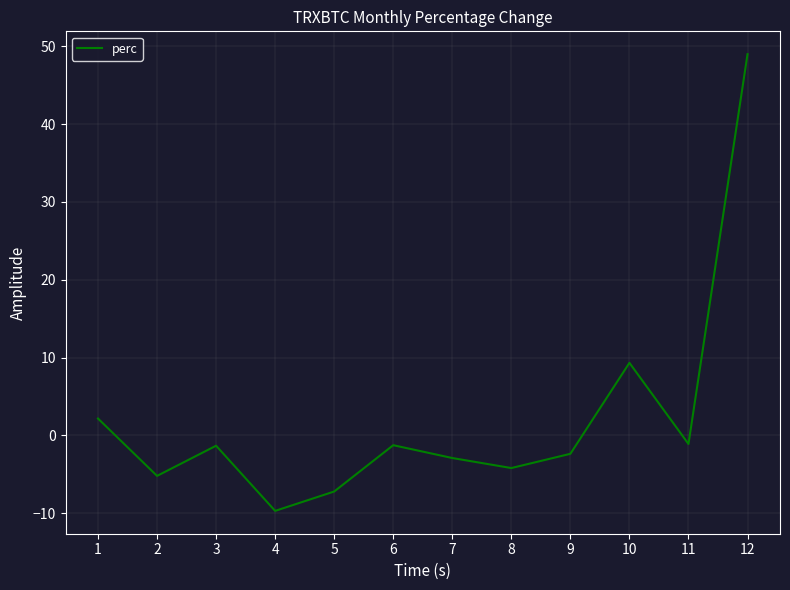

What is the difference between the values at 12 and 1?

46.8